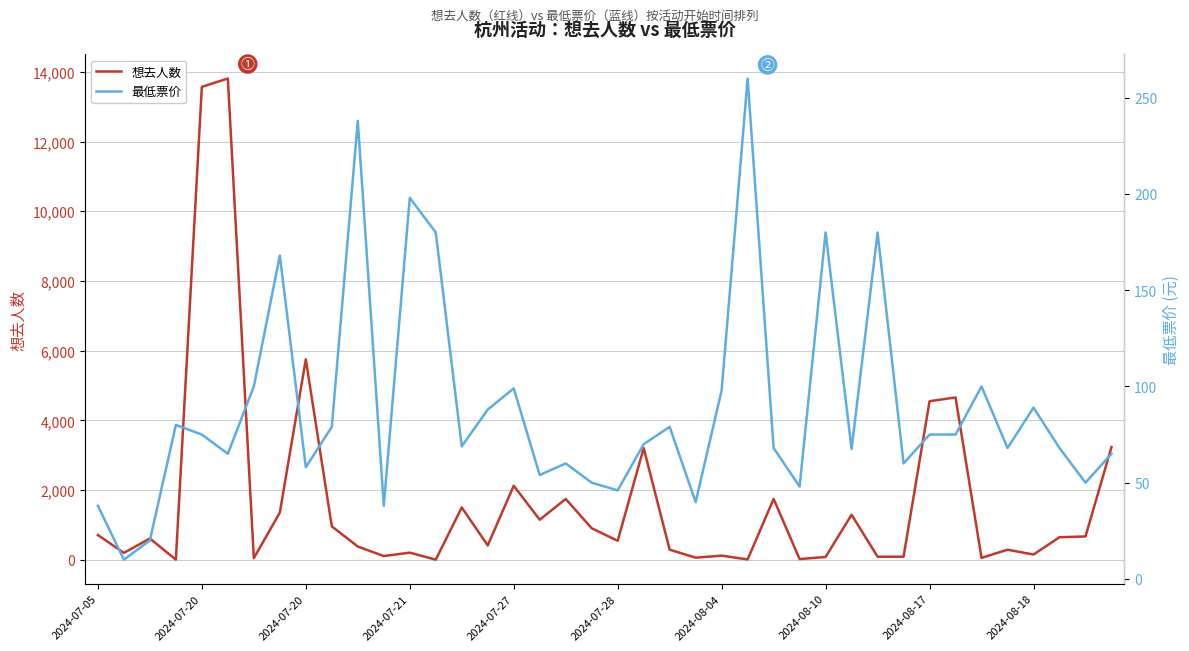

After their last crossing, which series has the higher values: 想去人数 or 最低票价?

想去人数